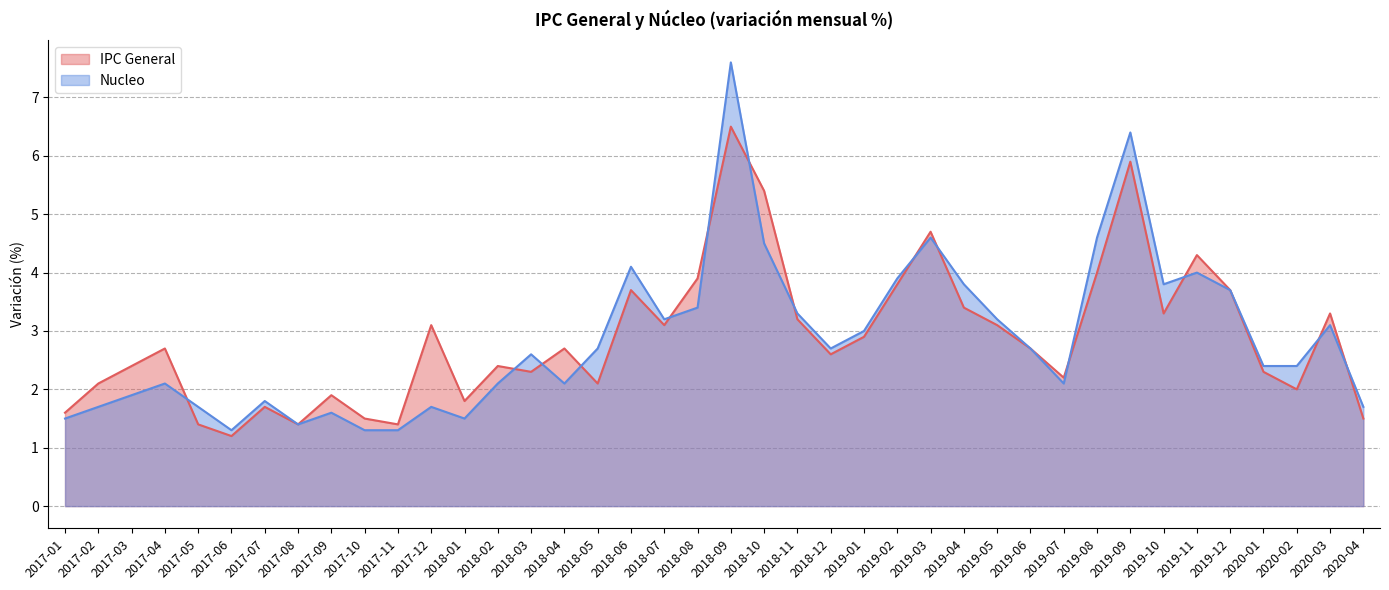

Reading right to left, what are all the values shown in this chart?

IPC General: 2020-04=1.5	2020-03=3.3	2020-02=2.0	2020-01=2.3	2019-12=3.7	2019-11=4.3	2019-10=3.3	2019-09=5.9	2019-08=4.0	2019-07=2.2	2019-06=2.7	2019-05=3.1	2019-04=3.4	2019-03=4.7	2019-02=3.8	2019-01=2.9	2018-12=2.6	2018-11=3.2	2018-10=5.4	2018-09=6.5	2018-08=3.9	2018-07=3.1	2018-06=3.7	2018-05=2.1	2018-04=2.7	2018-03=2.3	2018-02=2.4	2018-01=1.8	2017-12=3.1	2017-11=1.4	2017-10=1.5	2017-09=1.9	2017-08=1.4	2017-07=1.7	2017-06=1.2	2017-05=1.4	2017-04=2.7	2017-03=2.4	2017-02=2.1	2017-01=1.6
Nucleo: 2020-04=1.7	2020-03=3.1	2020-02=2.4	2020-01=2.4	2019-12=3.7	2019-11=4.0	2019-10=3.8	2019-09=6.4	2019-08=4.6	2019-07=2.1	2019-06=2.7	2019-05=3.2	2019-04=3.8	2019-03=4.6	2019-02=3.9	2019-01=3.0	2018-12=2.7	2018-11=3.3	2018-10=4.5	2018-09=7.6	2018-08=3.4	2018-07=3.2	2018-06=4.1	2018-05=2.7	2018-04=2.1	2018-03=2.6	2018-02=2.1	2018-01=1.5	2017-12=1.7	2017-11=1.3	2017-10=1.3	2017-09=1.6	2017-08=1.4	2017-07=1.8	2017-06=1.3	2017-05=1.7	2017-04=2.1	2017-03=1.9	2017-02=1.7	2017-01=1.5